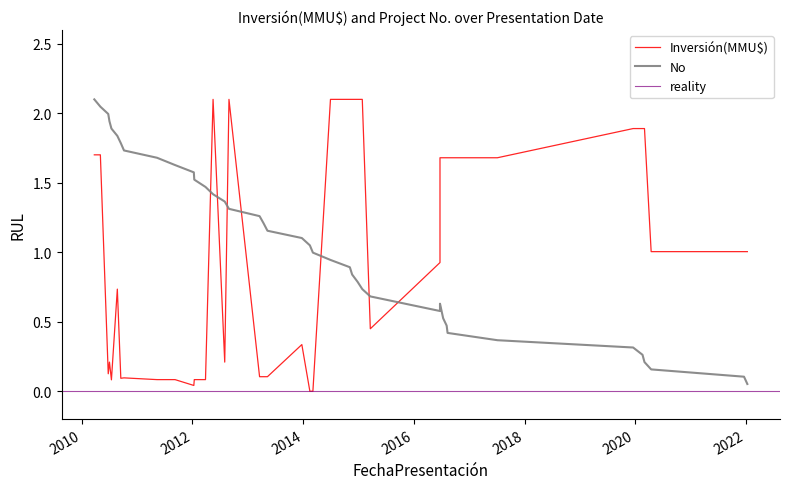

What is the change in value from 10/05/2013 to 12/05/2011?

-0.5